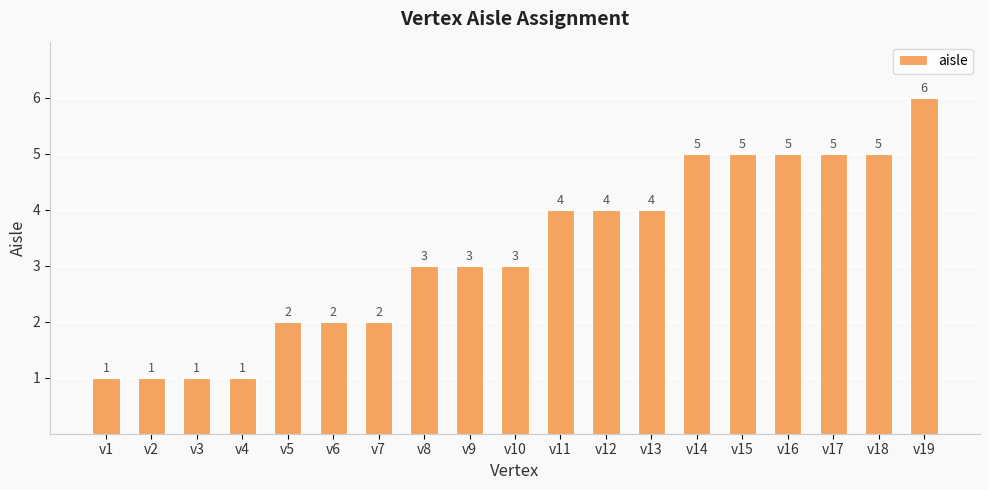

The value at v11 is 4. True or false?

True